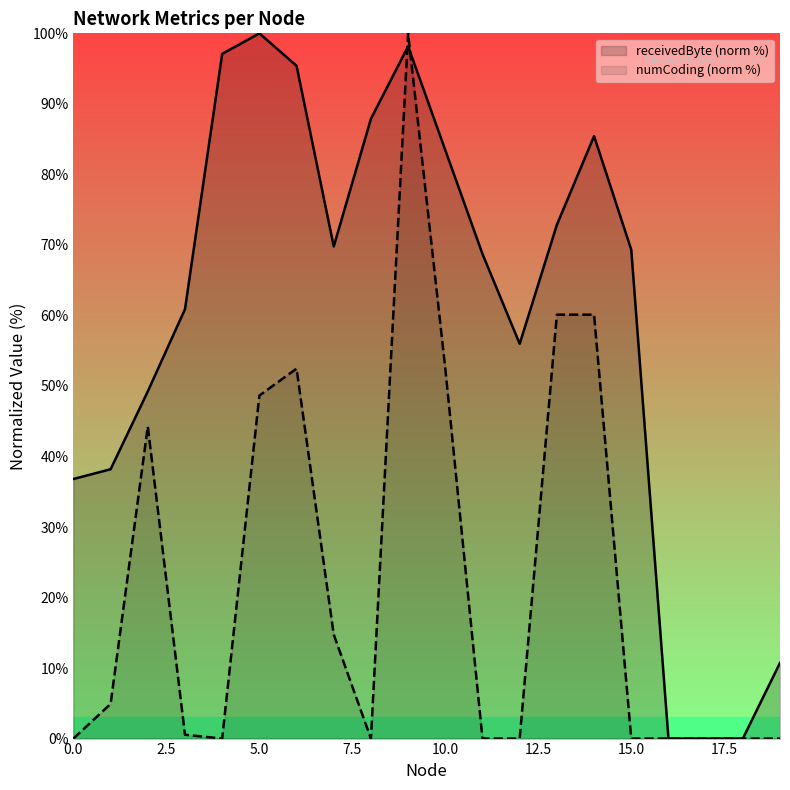

What are all the series names shown in the legend?

receivedByte (norm %), numCoding (norm %)